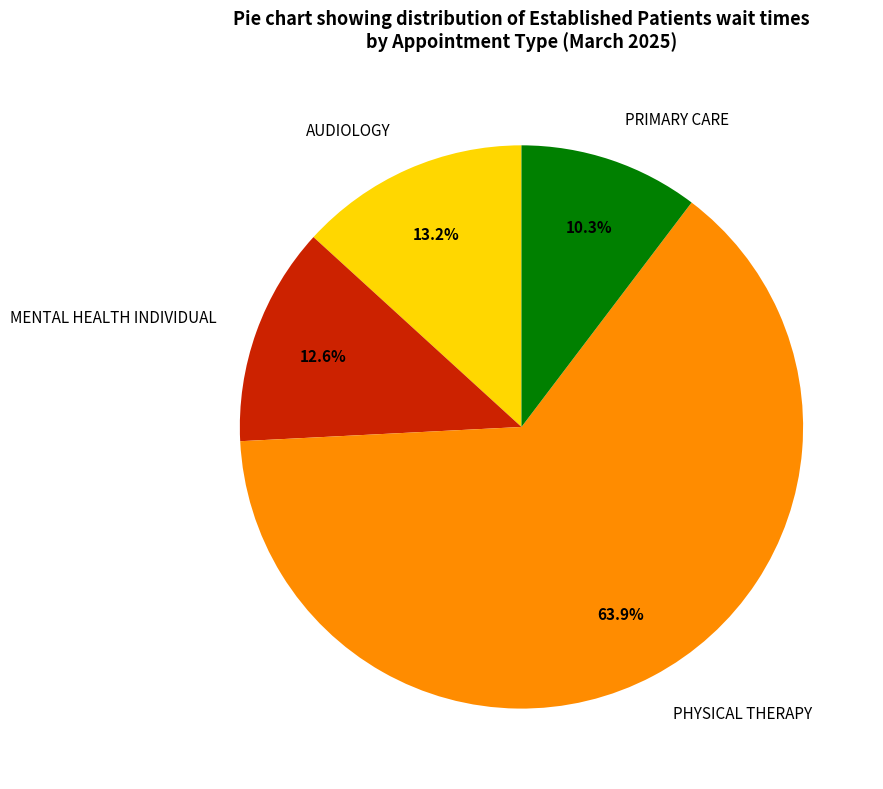

Does any single category account for the majority?

Yes